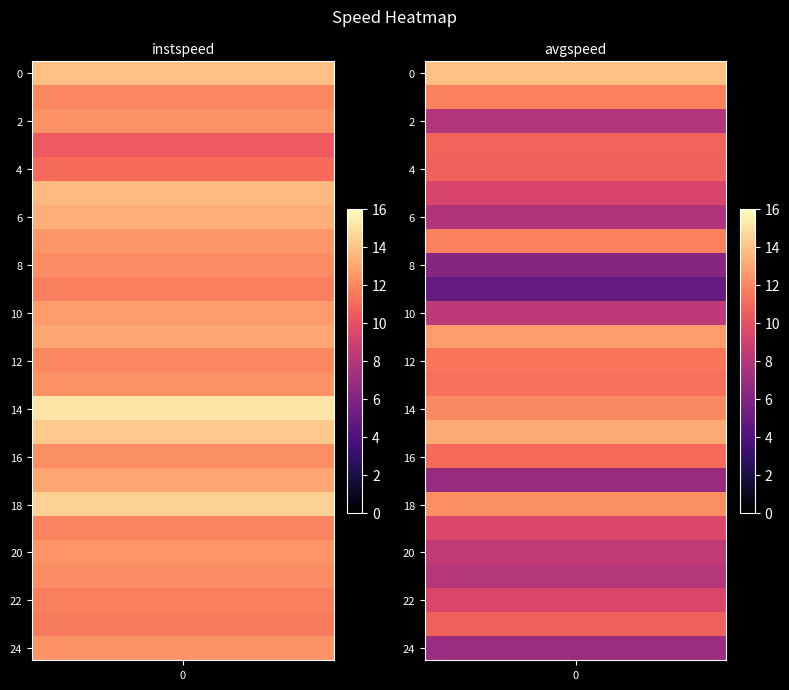

What is the difference between the highest and lowest values at 11?

0.4